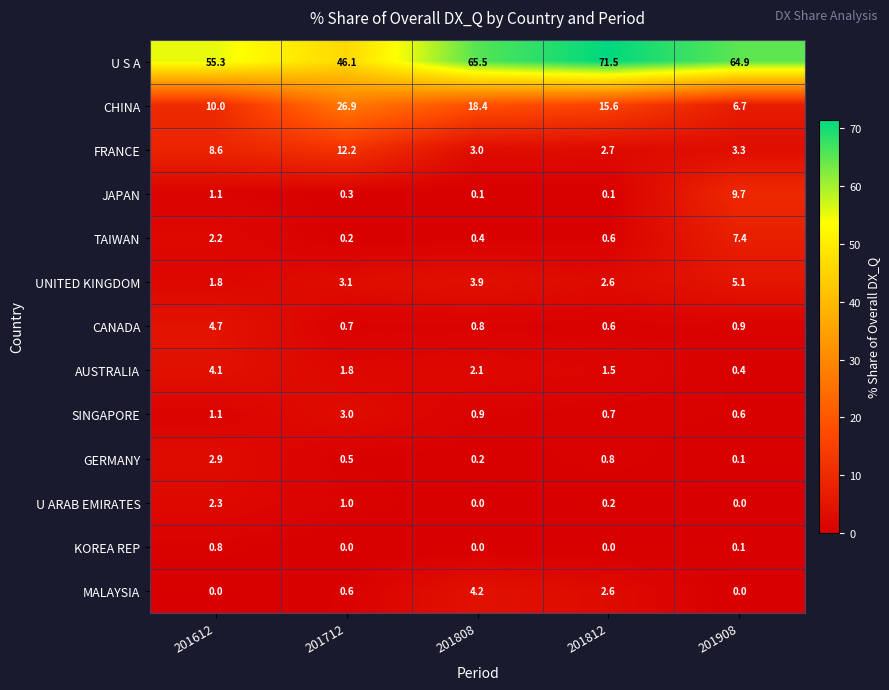

Rank the series at 201712 from lowest to highest value.

KOREA REP, TAIWAN, JAPAN, GERMANY, MALAYSIA, CANADA, U ARAB EMIRATES, AUSTRALIA, SINGAPORE, UNITED KINGDOM, FRANCE, CHINA, U S A